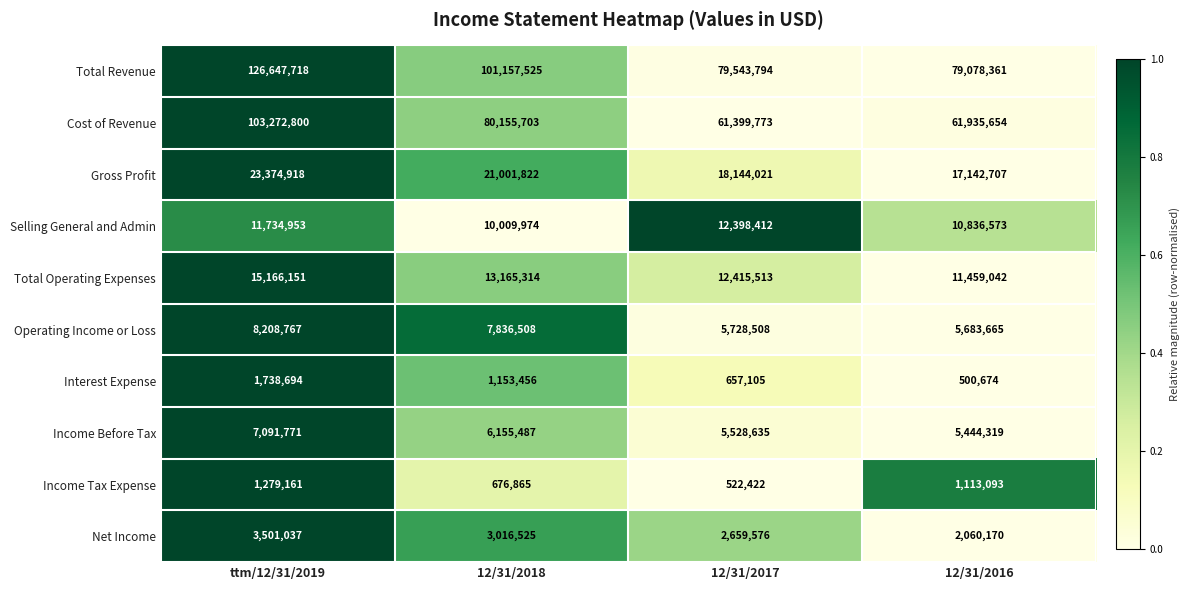

What is the difference between the Cost of Revenue values at ttm/12/31/2019 and 12/31/2016?

41337146